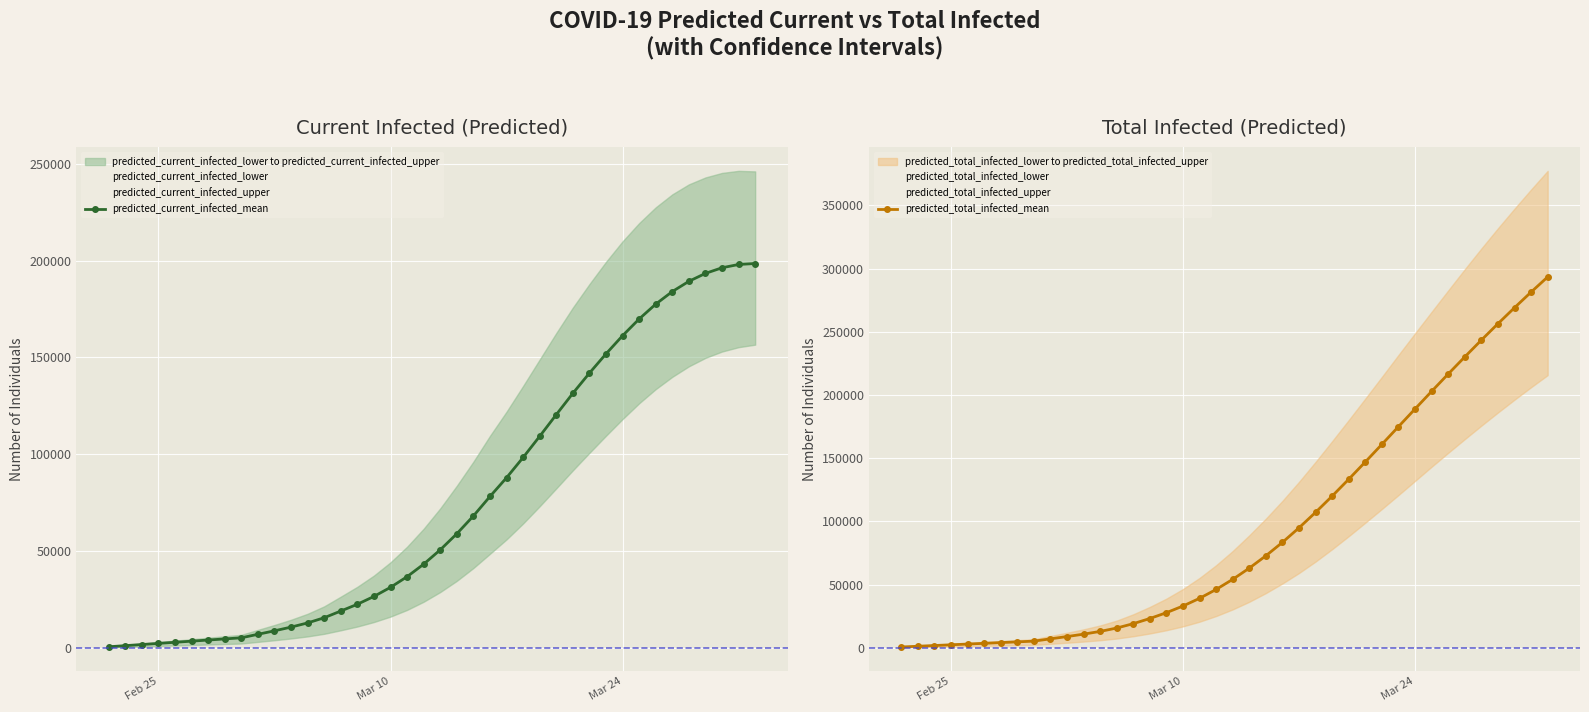

What is the difference between the maximum and minimum values in the predicted_current_infected_mean series?

197896